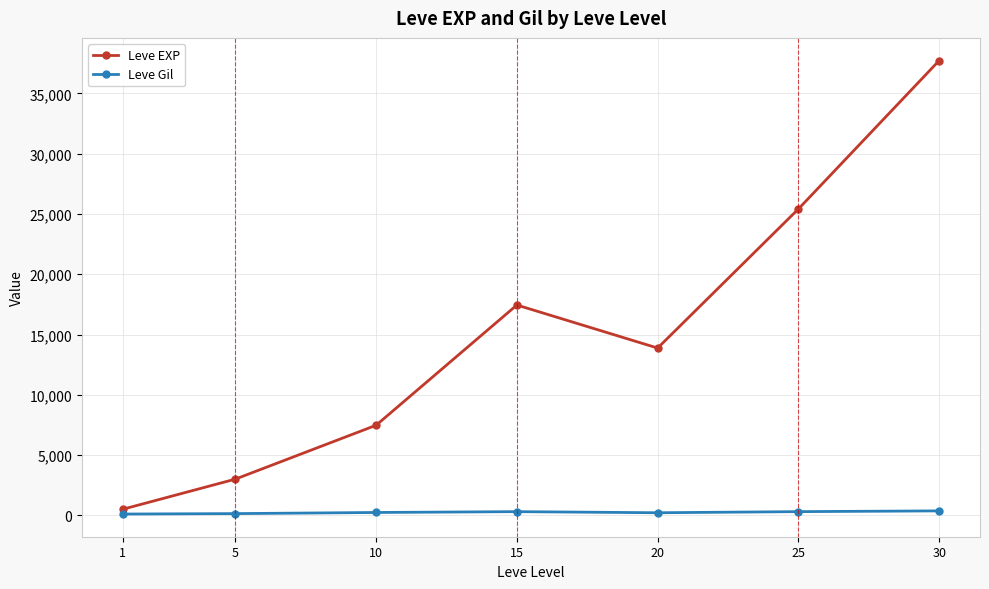

How many interior local peaks does the Leve EXP series have?

1